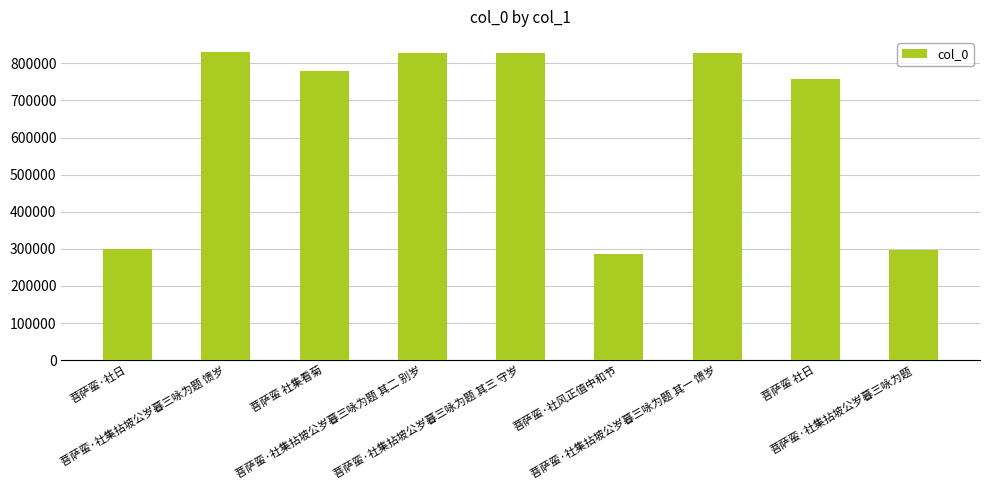

What is the smallest value displayed?

285872